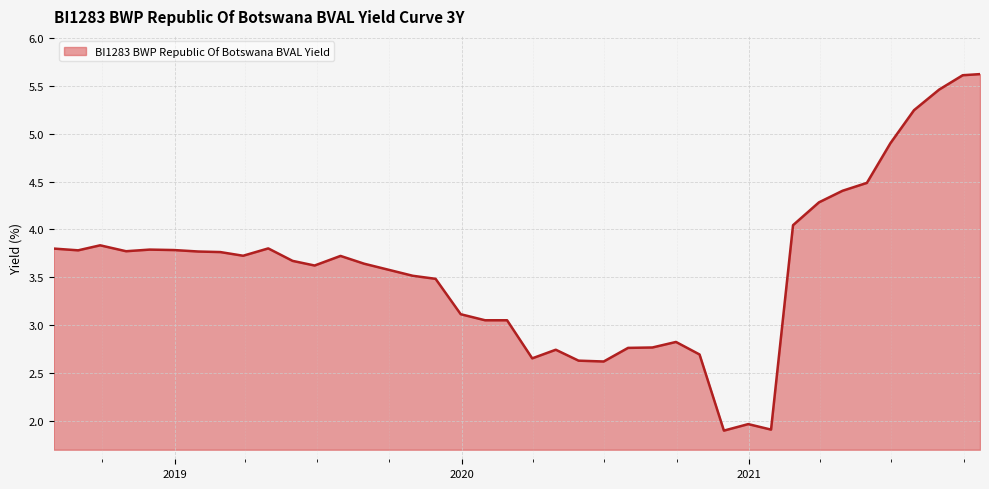

What is the minimum value shown in the chart?

1.9